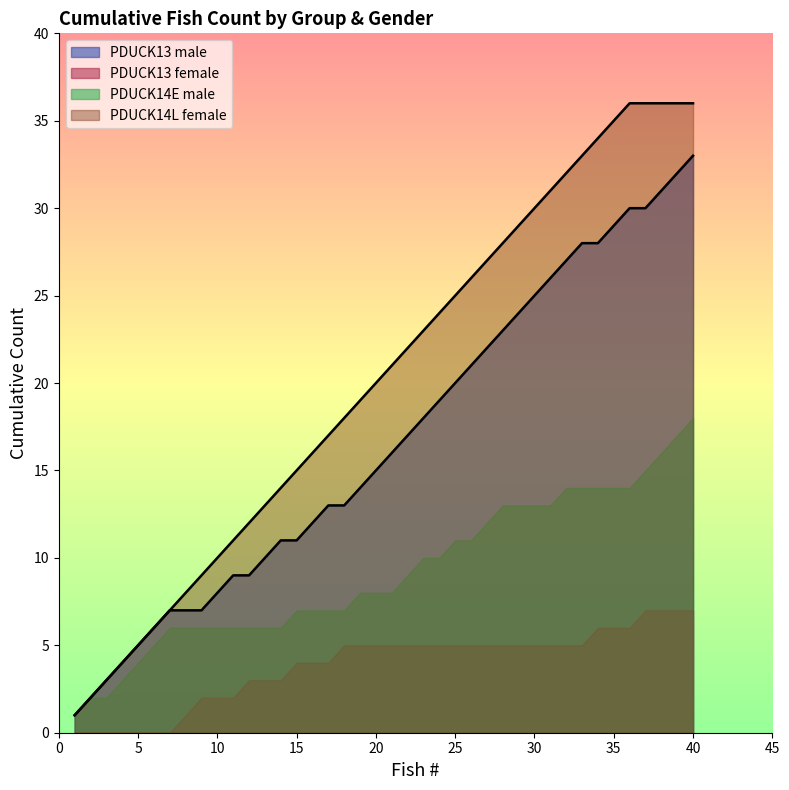

Rank the series by their maximum value, from highest to lowest.

PDUCK14L female, PDUCK13 male, PDUCK14E male, PDUCK13 female